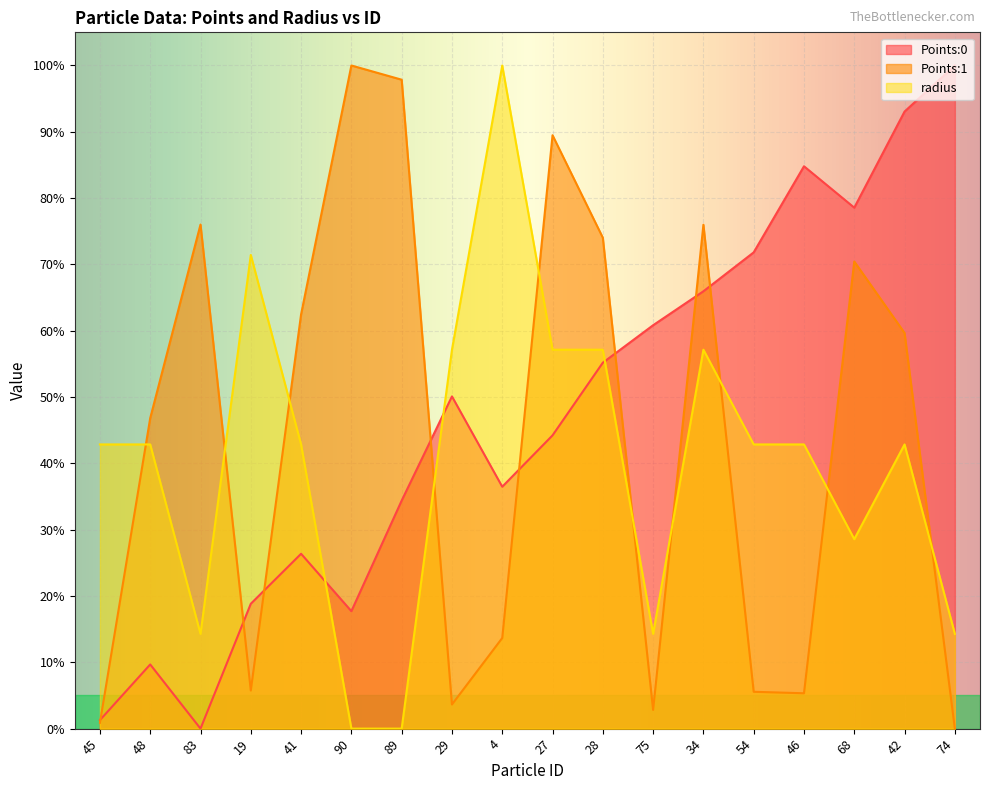

How many positive values does the Points:0 series have?

17